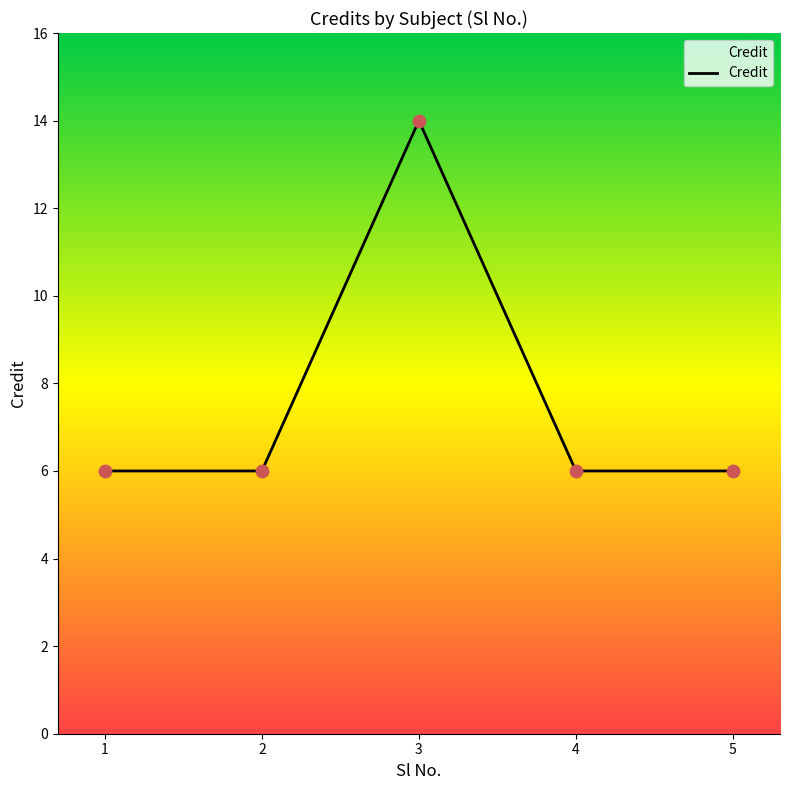

Approximately how many times larger is the value at 3 compared to 2?

2.3